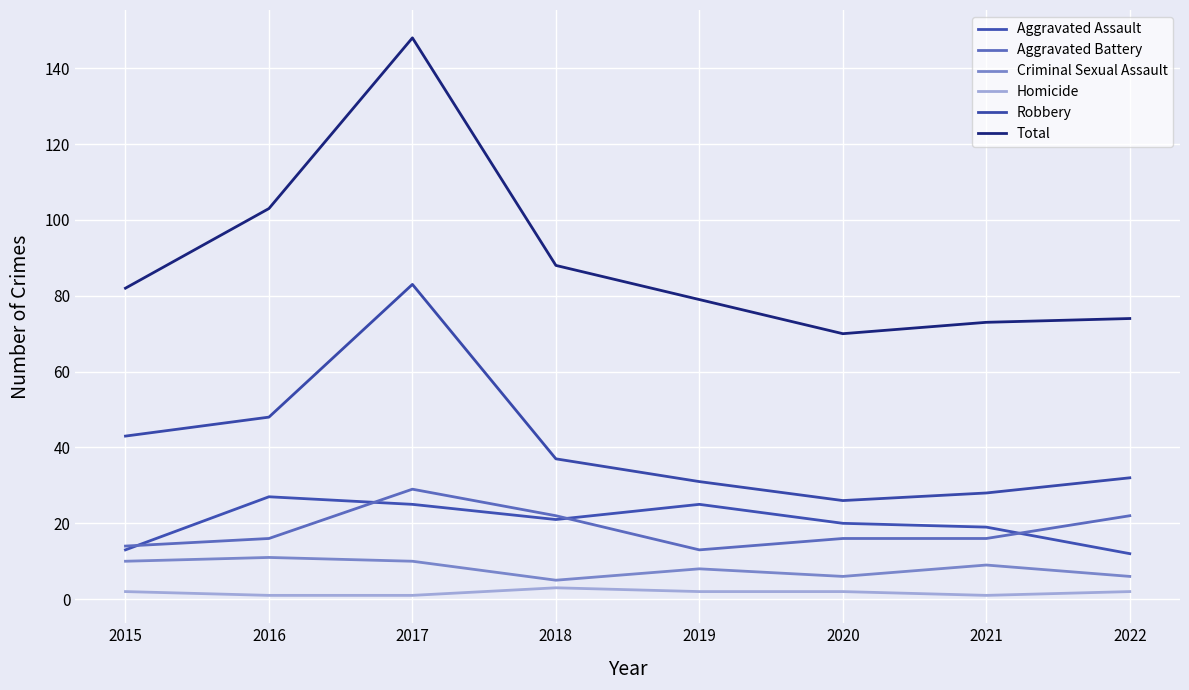

What is the approximate value of Criminal Sexual Assault at 2022?

6